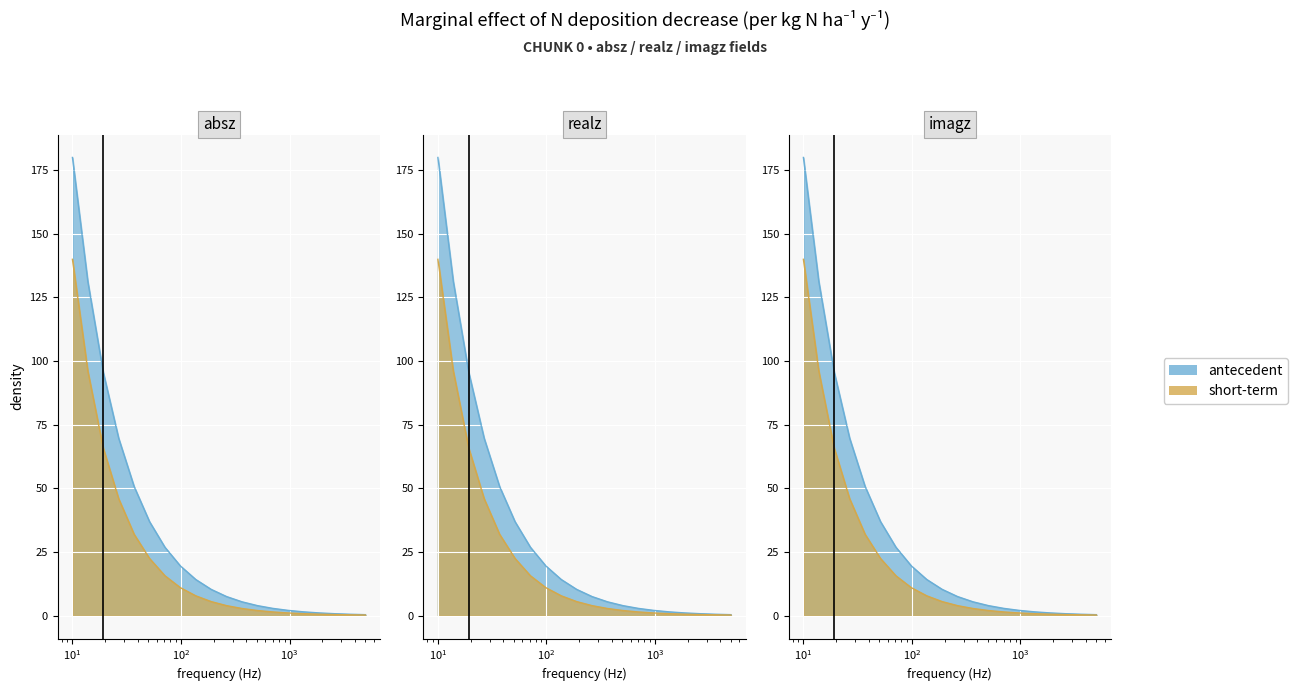

List the series in order of their peak value, highest first.

antecedent, short-term